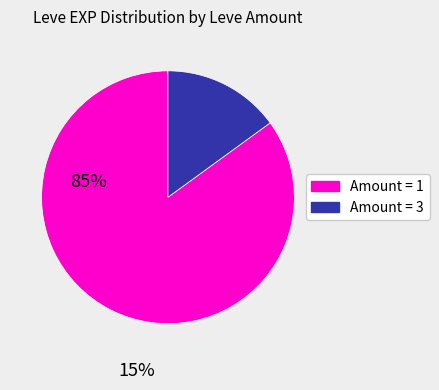

Which category has the smallest portion of the pie?

Amount = 3